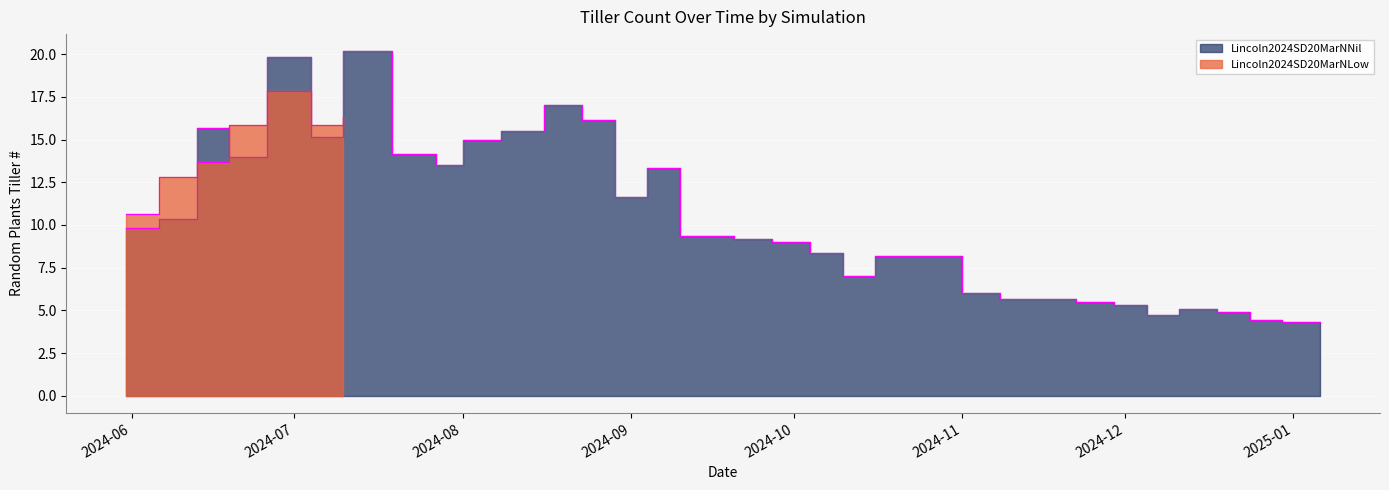

Reading right to left, what are all the values shown in this chart?

4.3	4.3	4.4	4.9	5.1	4.8	5.3	5.5	5.7	5.7	6.0	8.2	8.2	7.0	8.3	9.0	9.2	9.3	13.3	11.7	16.2	17.0	15.5	15.0	13.5	14.2	20.2	15.2	19.8	14.0	15.7	10.3	9.8